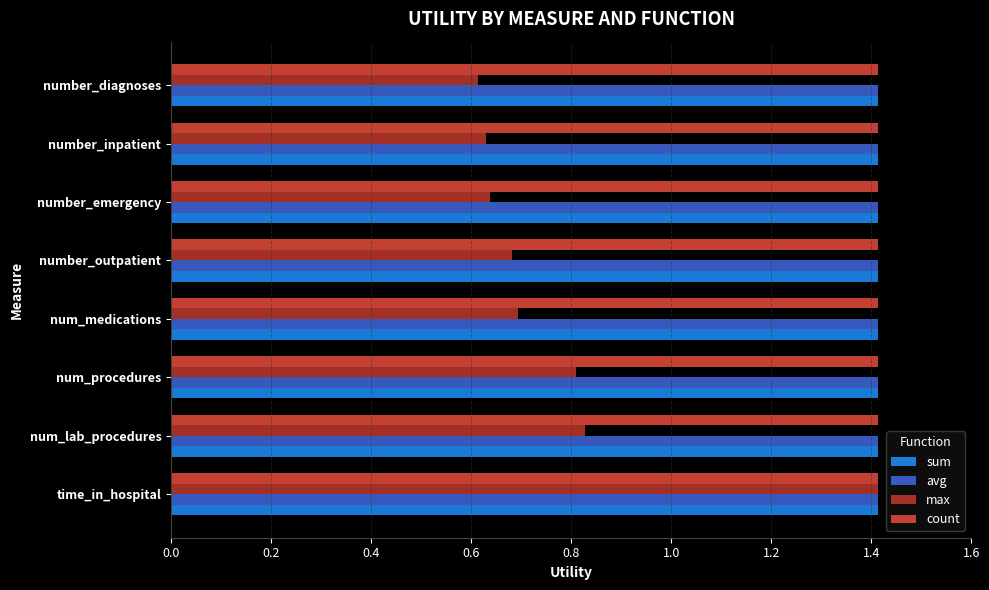

What is the total value across all series at number_diagnoses?

4.9